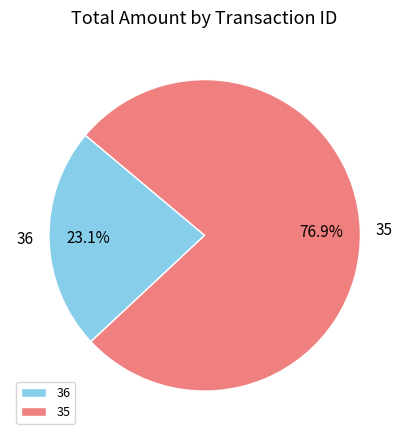

Does 36 account for over 50% of the chart?

No